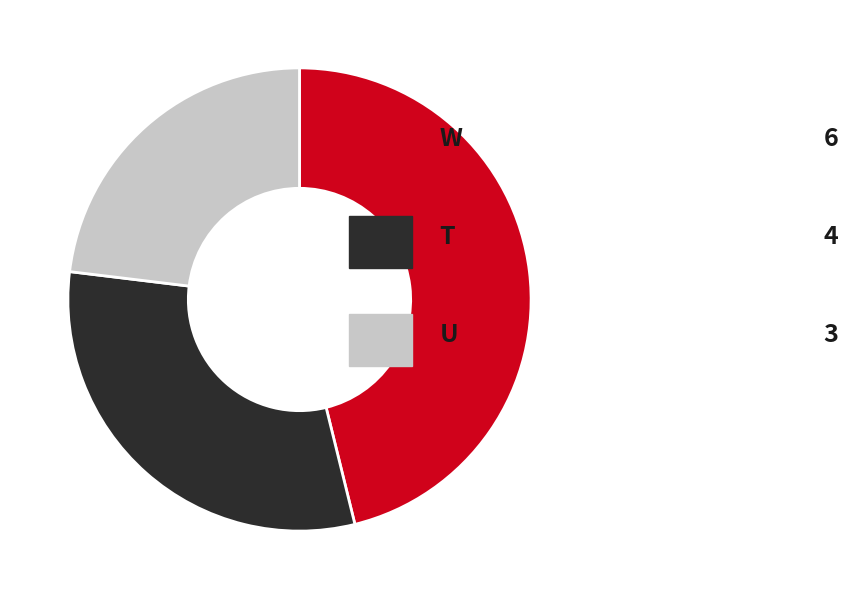

Is there any slice that represents more than half of the pie?

No